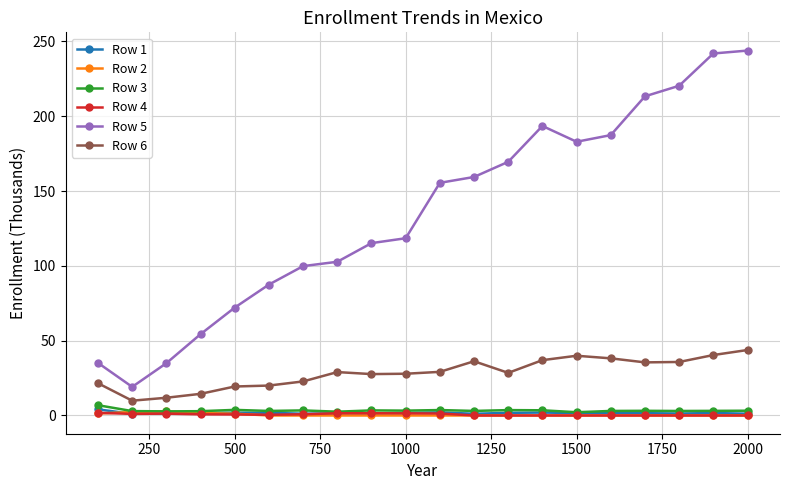

What is the maximum value shown in the chart?

243.9